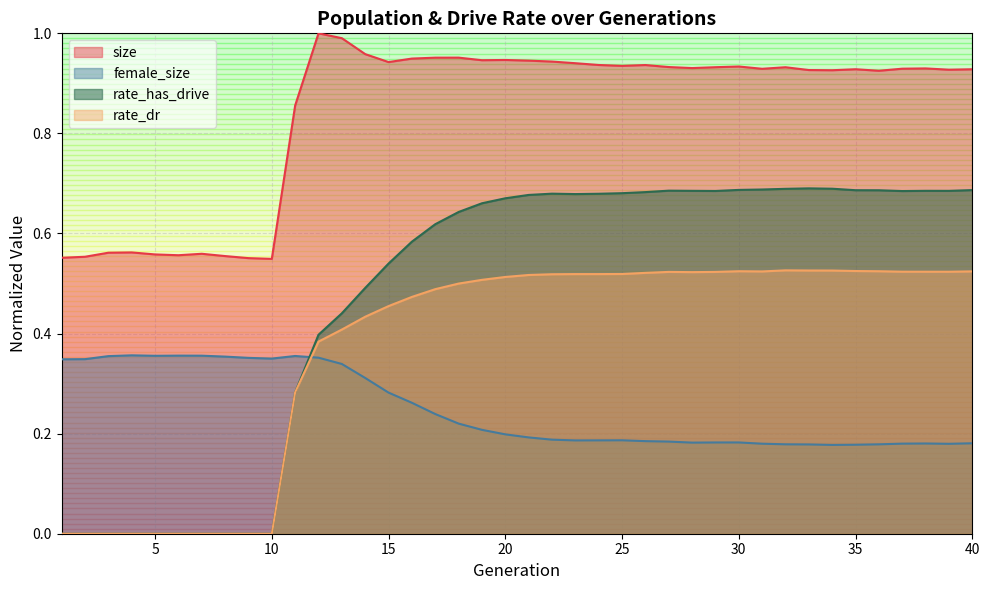

How many values in rate_has_drive are above zero?

30